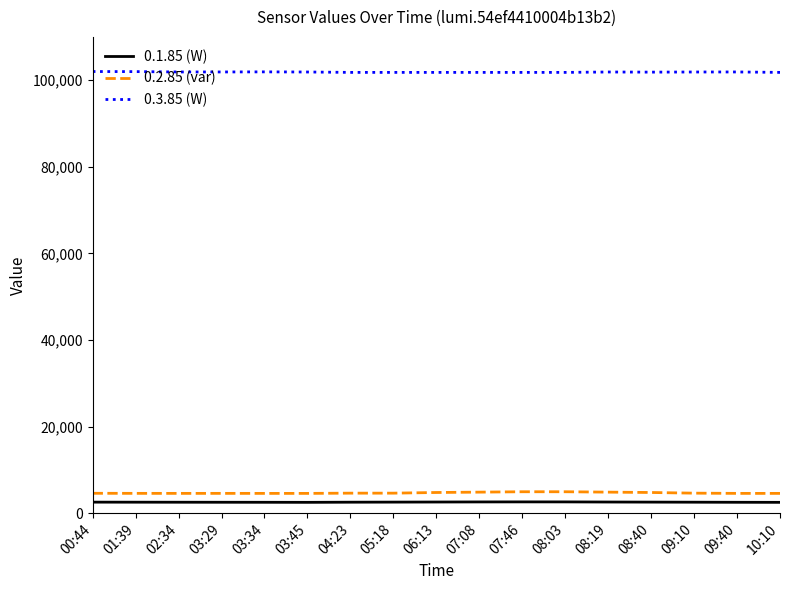

What is the average value of the 0.1.85 (W) series?

2545